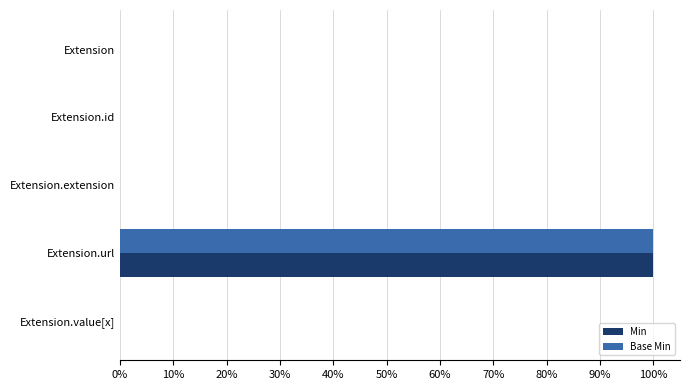

What are all the series names shown in the legend?

Min, Base Min